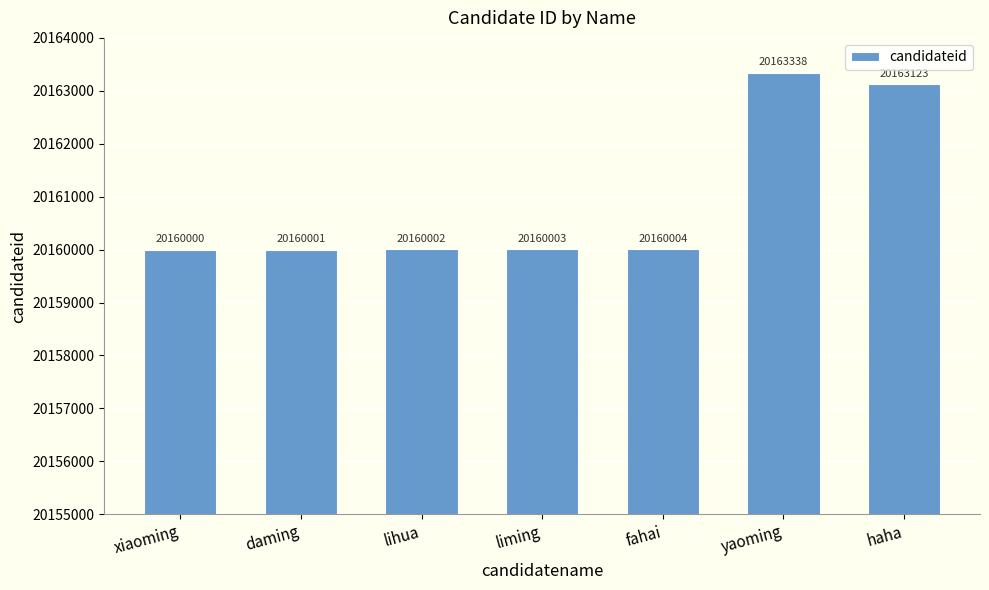

The chart shows a value of 34840301 at liming. True or false?

False